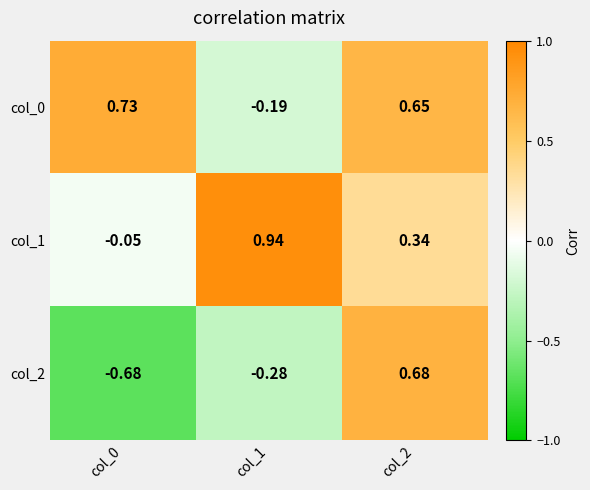

Is the value of col_0 at col_1 greater than the value of col_1 at col_0?

No